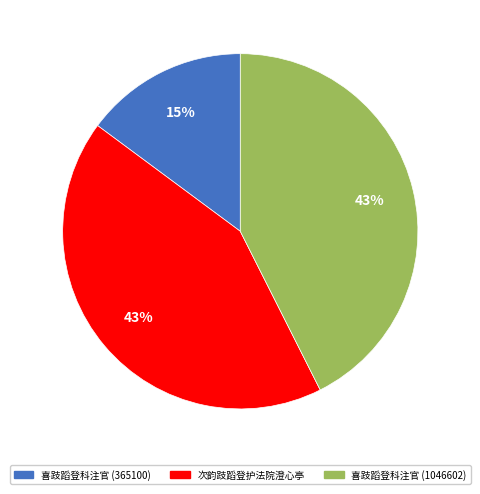

What percentage is the 喜跂蹈登科注官 (365100) slice, to the nearest percent?

15%